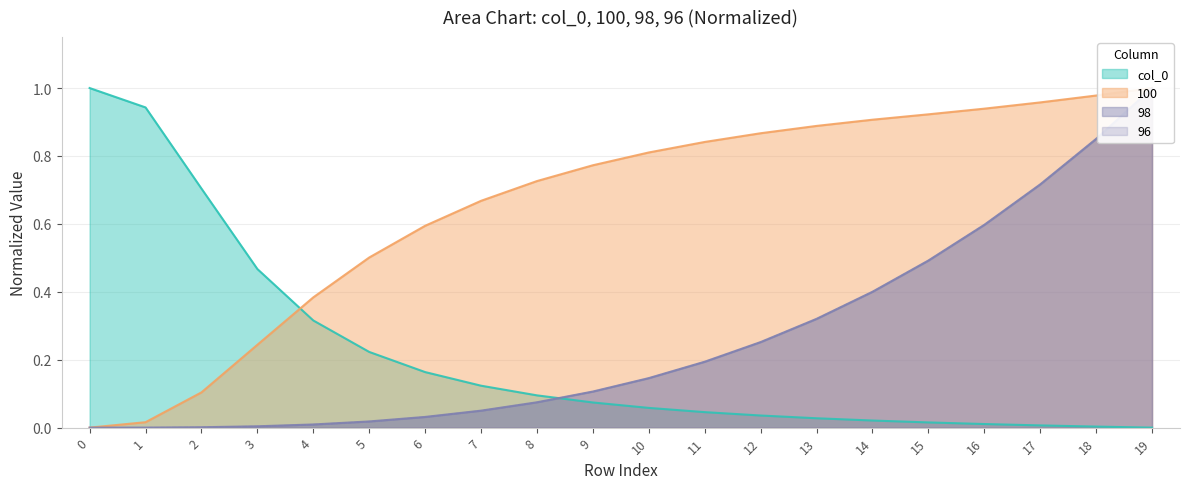

True or false: col_0 has more than 2 interior local peaks.

False